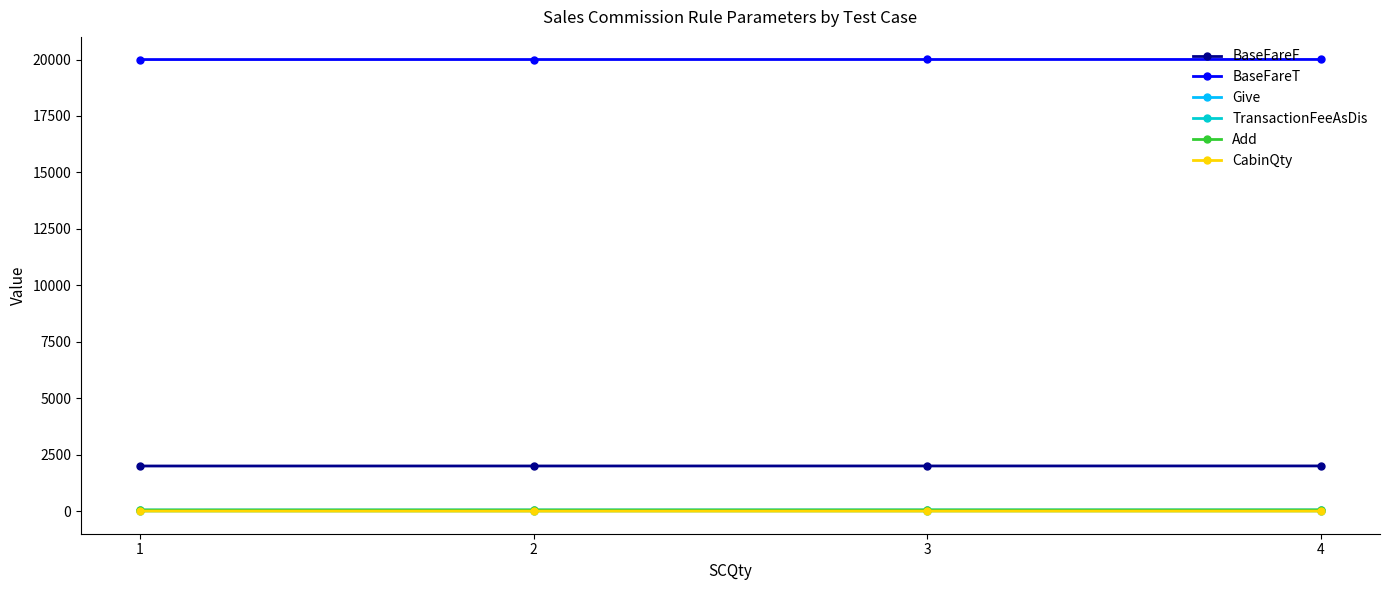

The value of BaseFareF at 2 is 501. True or false?

False